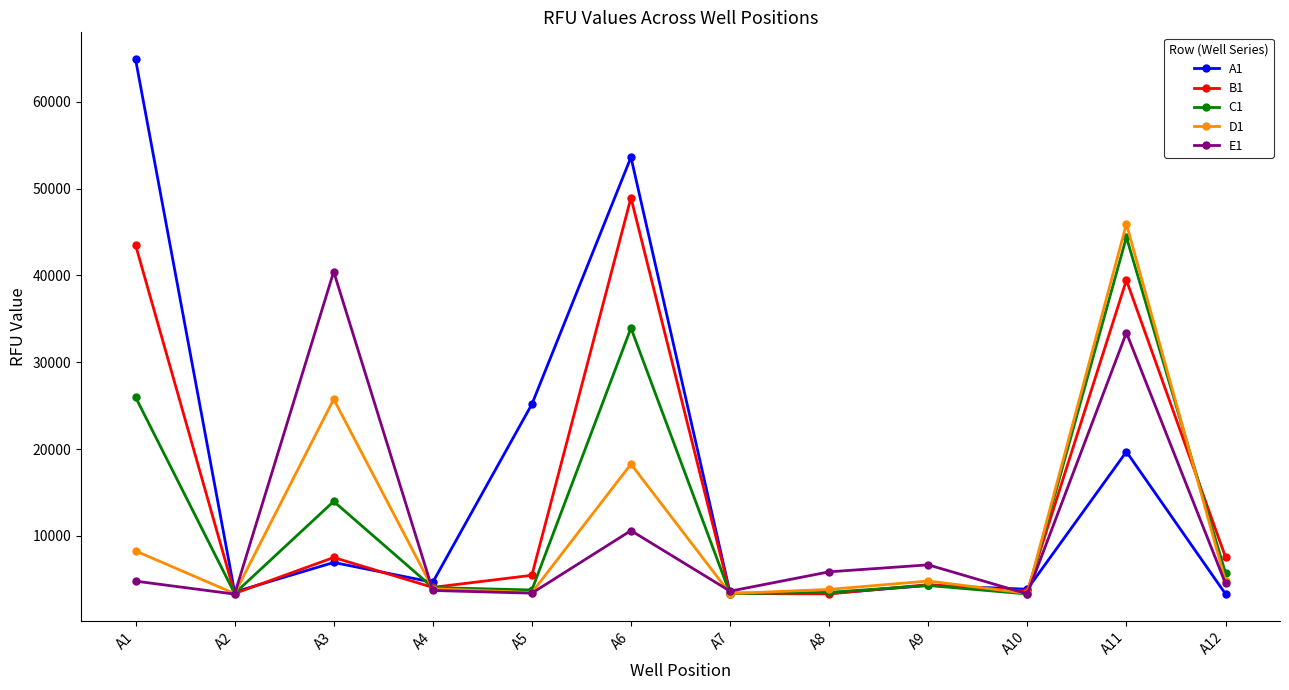

Count the number of categories in the chart.

12